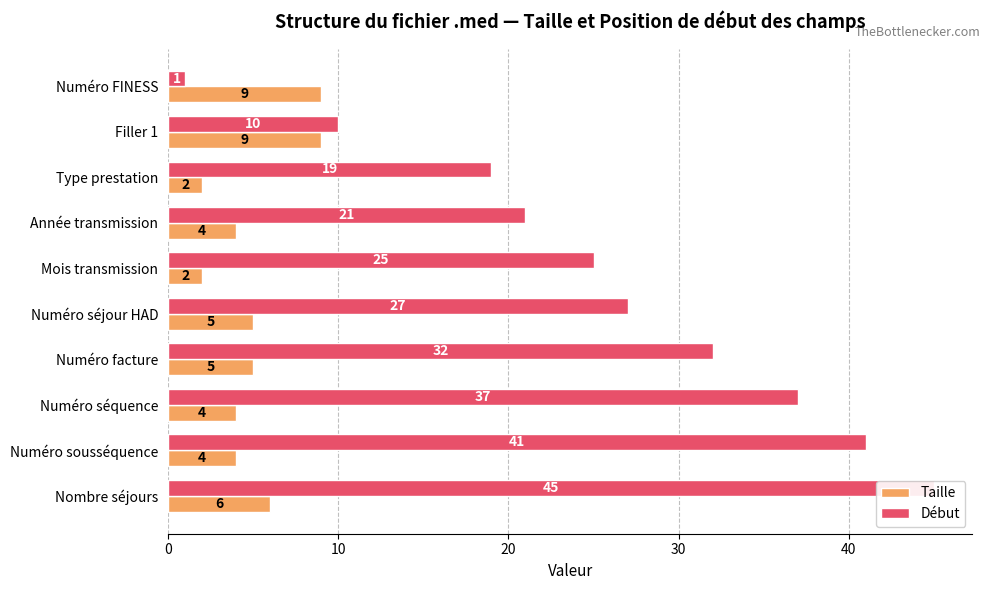

How many bars are there in total?

20